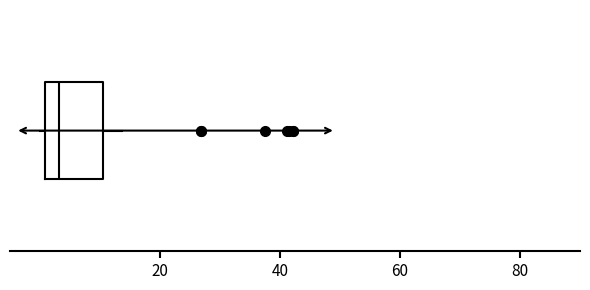

Transcribe this box plot: give where the median line is, the range the box spans, and where the two whiskers end, as read against the x-axis. The values are not printed on the chart, so give them approximately, as read against the axis.

median 4, box 0 to 10, whiskers 0 (just left of the box's left edge) to 14